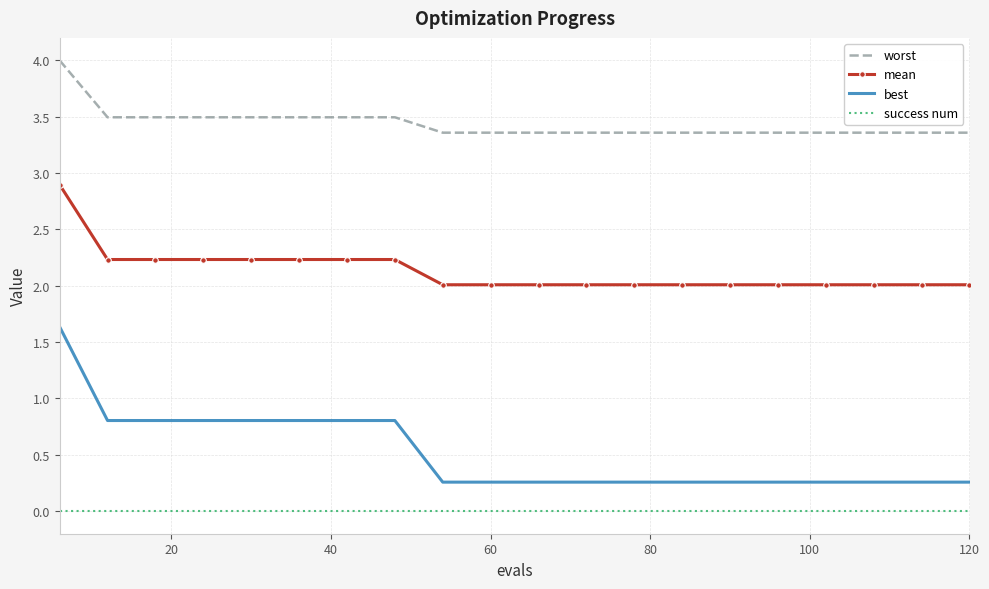

What is the highest value of the best series?

1.6